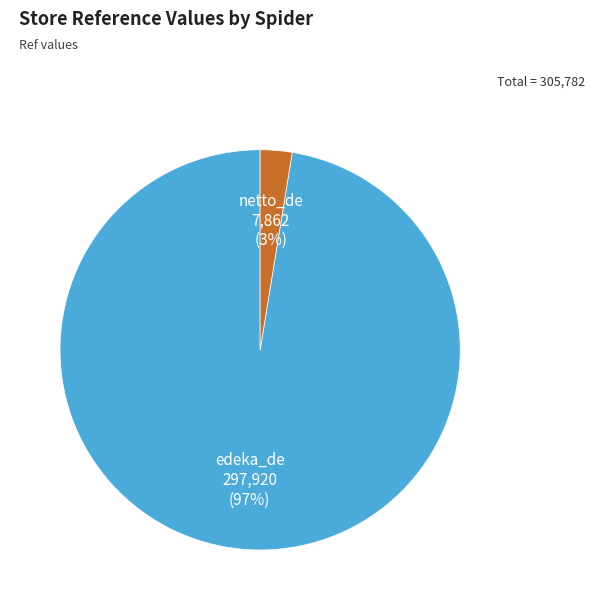

True or false: netto_de accounts for 13% of the total.

False